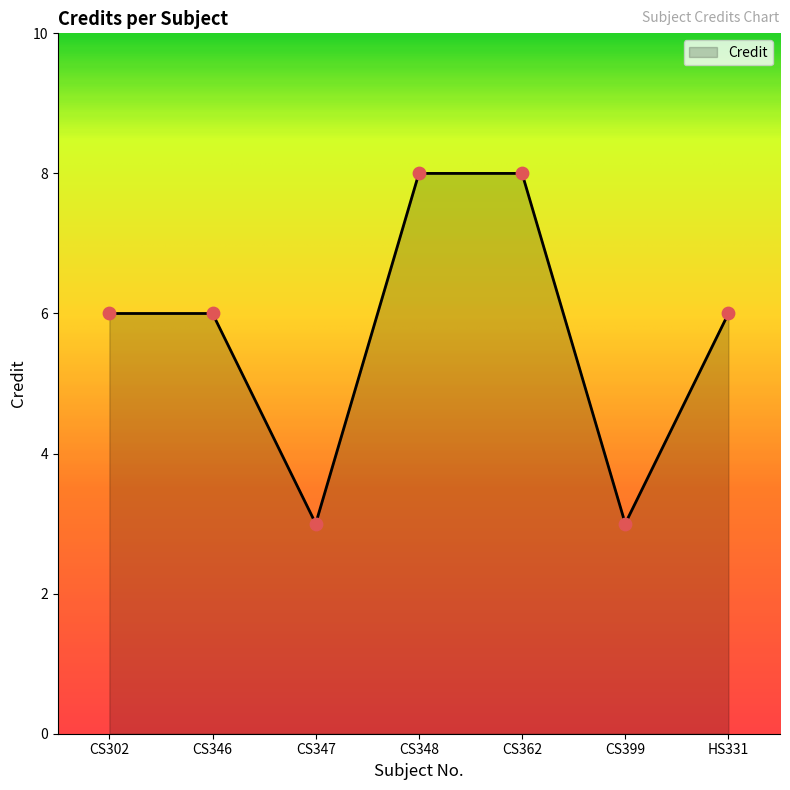

Which has a higher value, CS302 or CS399?

CS302